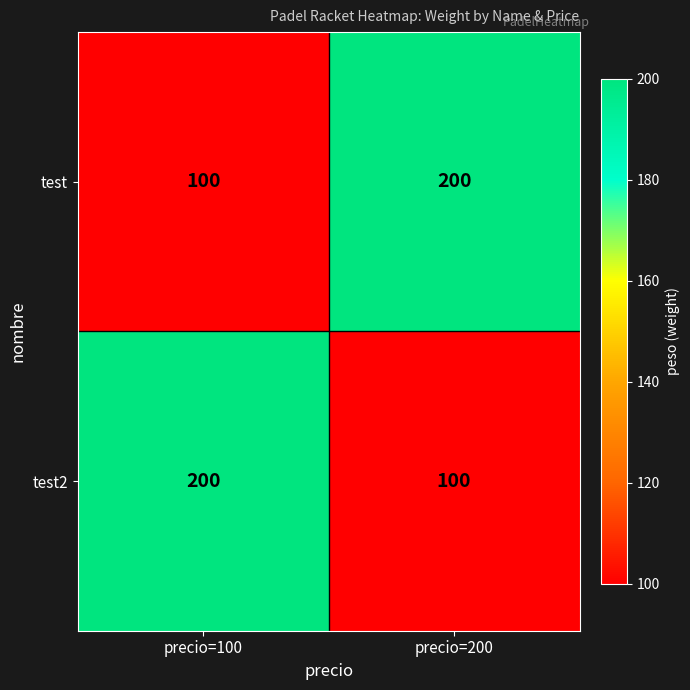

What is the difference between the highest and lowest values at precio=200?

100